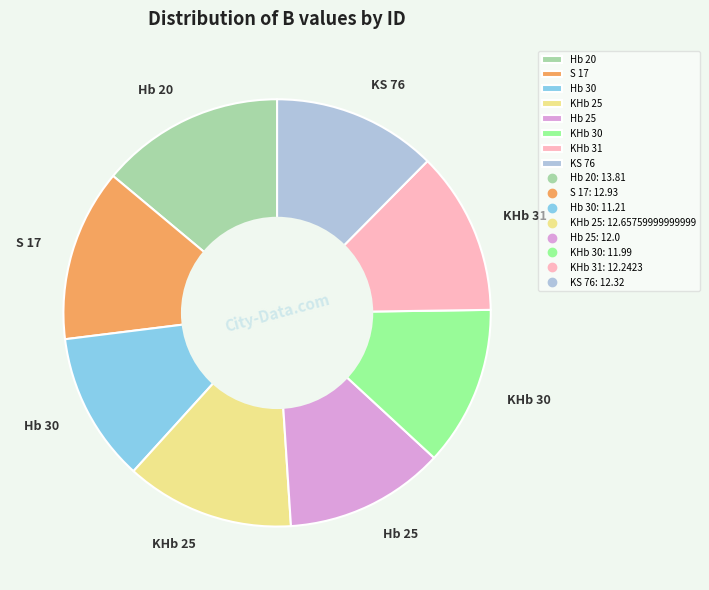

Which category has the biggest portion of the pie?

Hb 20